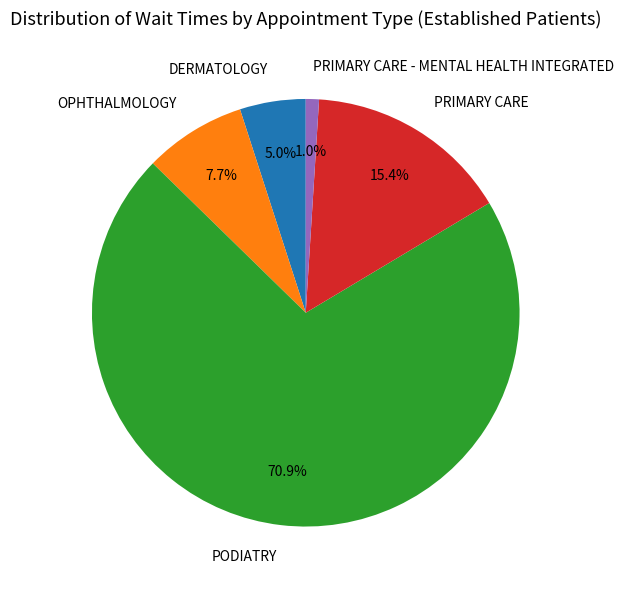

What percentage is the OPHTHALMOLOGY slice, to the nearest percent?

8%